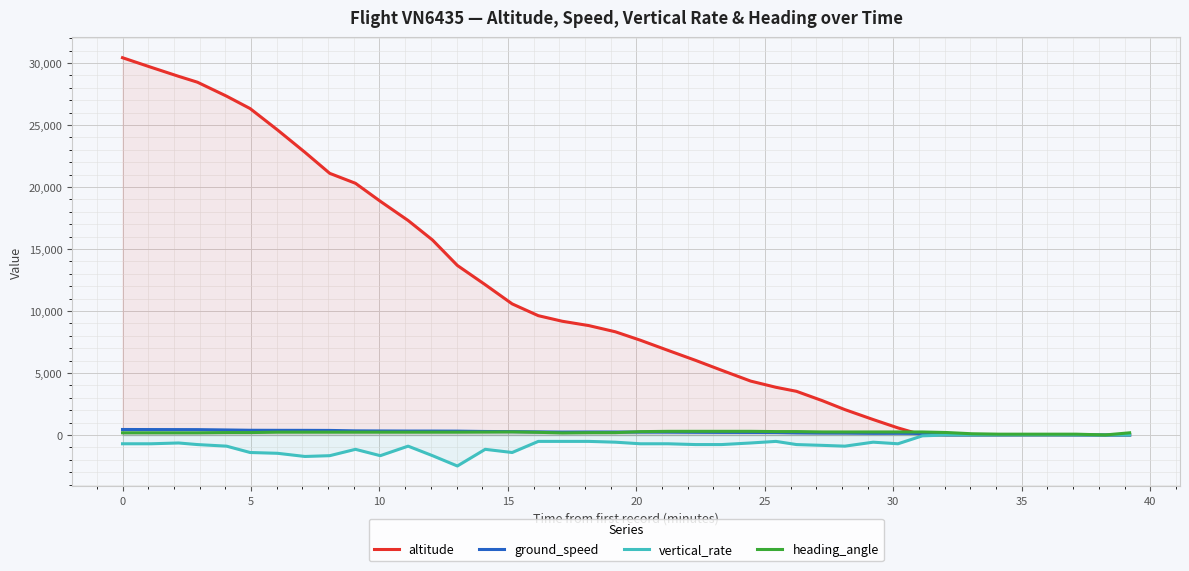

How many interior local valleys does the ground_speed series have?

3